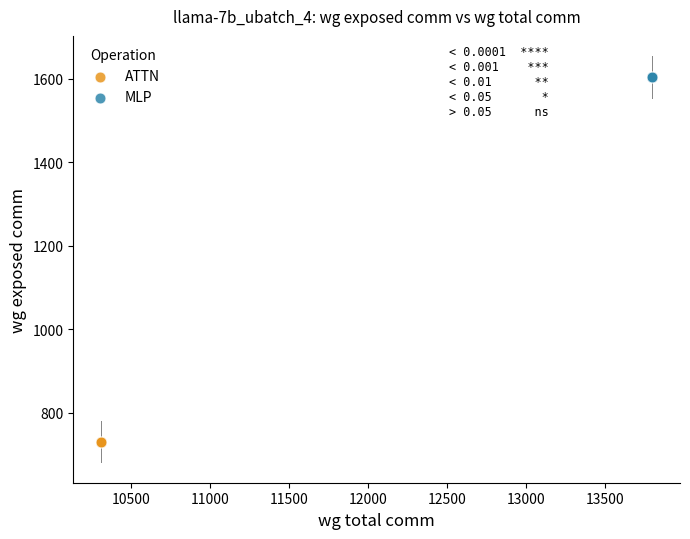

Which series reaches the minimum Y coordinate?

ATTN